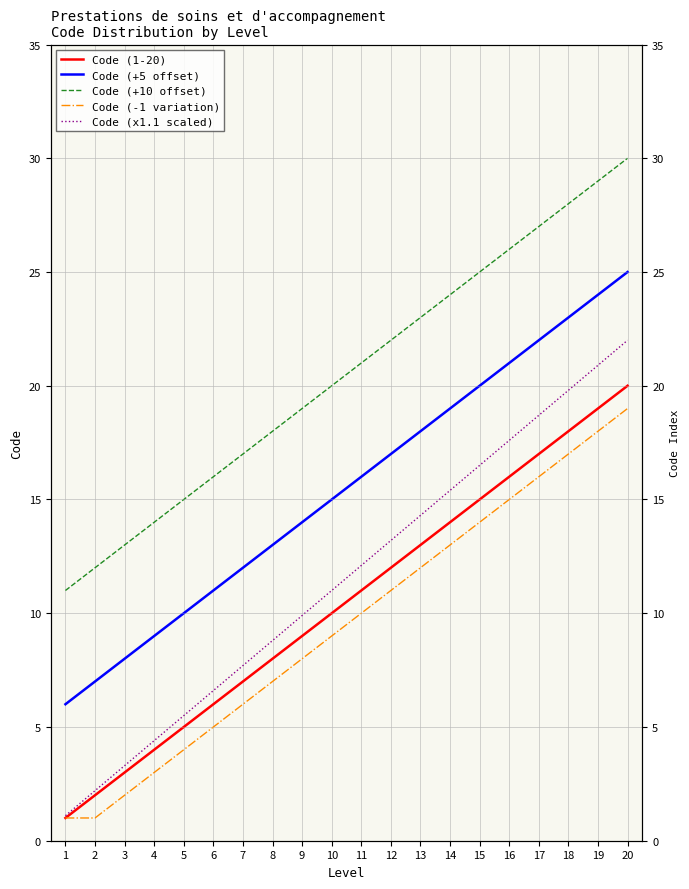

Reading left to right, what are all the values shown in this chart?

Code (1-20): 1.0	2.0	3.0	4.0	5.0	6.0	7.0	8.0	9.0	10.0	11.0	12.0	13.0	14.0	15.0	16.0	17.0	18.0	19.0	20.0
Code (+5 offset): 6.0	7.0	8.0	9.0	10.0	11.0	12.0	13.0	14.0	15.0	16.0	17.0	18.0	19.0	20.0	21.0	22.0	23.0	24.0	25.0
Code (+10 offset): 11.0	12.0	13.0	14.0	15.0	16.0	17.0	18.0	19.0	20.0	21.0	22.0	23.0	24.0	25.0	26.0	27.0	28.0	29.0	30.0
Code (-1 variation): 1.0	1.0	2.0	3.0	4.0	5.0	6.0	7.0	8.0	9.0	10.0	11.0	12.0	13.0	14.0	15.0	16.0	17.0	18.0	19.0
Code (x1.1 scaled): 1.1	2.2	3.3	4.4	5.5	6.6	7.7	8.8	9.9	11.0	12.1	13.2	14.3	15.4	16.5	17.6	18.7	19.8	20.9	22.0